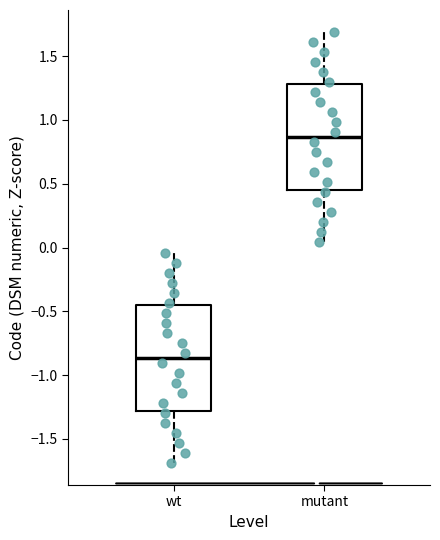

Which box has the highest median line?

mutant